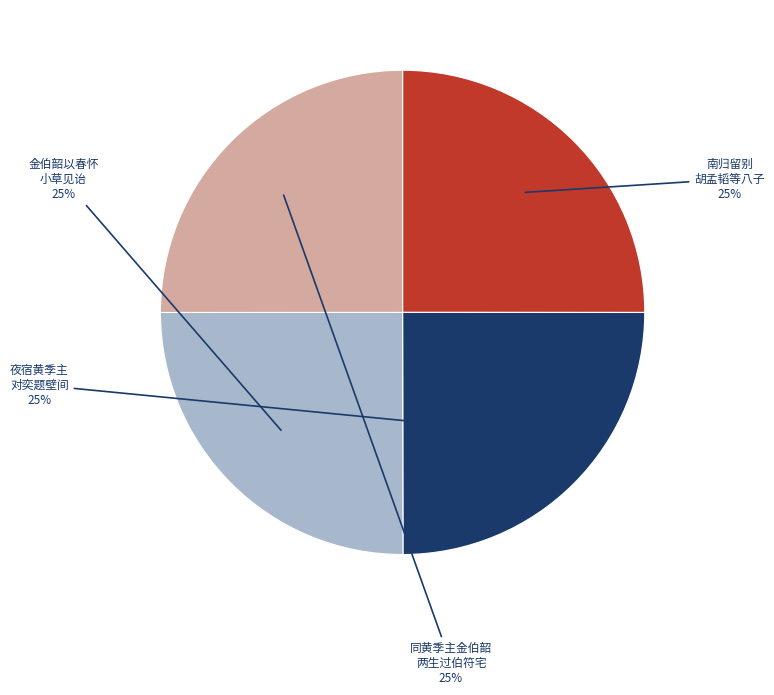

To the nearest percent, what is the average slice percentage?

25%